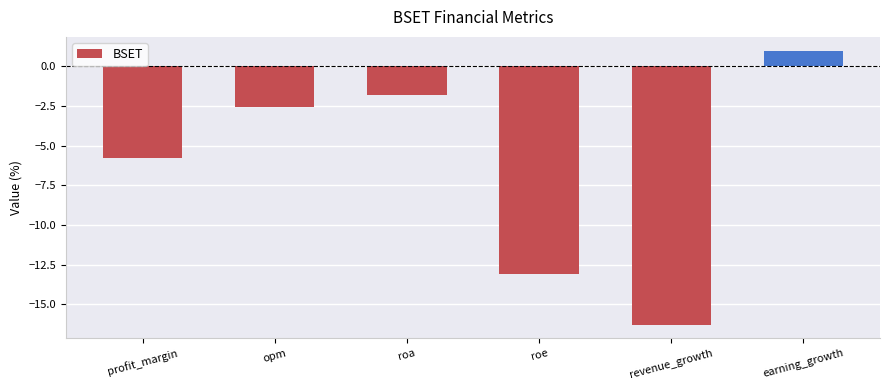

How many categories are shown in the chart?

6